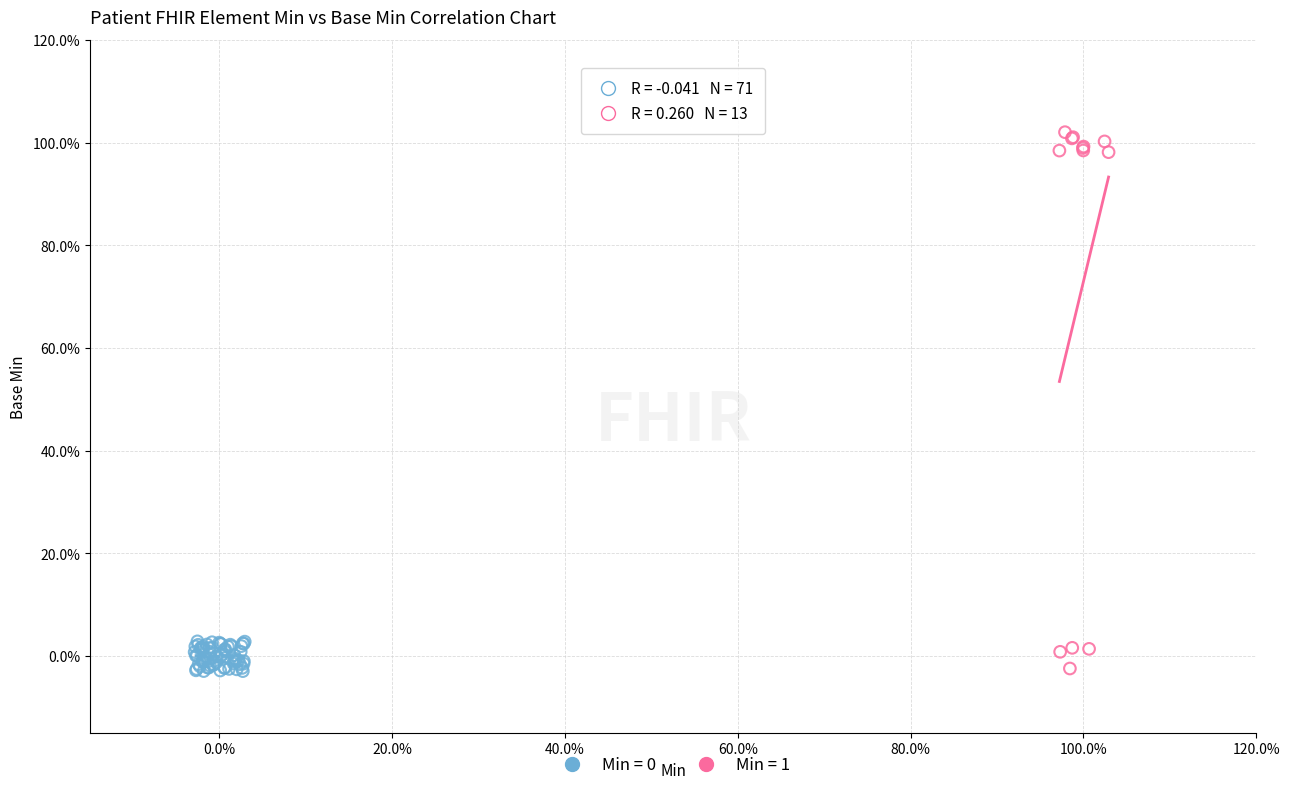

Which series reaches the maximum Y coordinate?

Min = 1